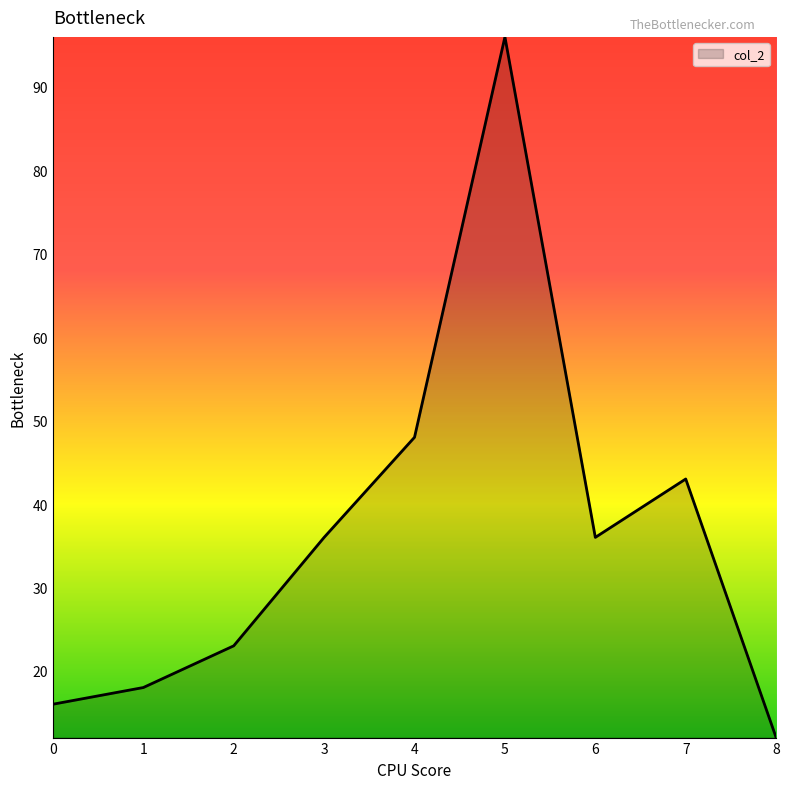

Reading left to right, transcribe all the data shown in this chart.

16	18	23	36	48	96	36	43	12